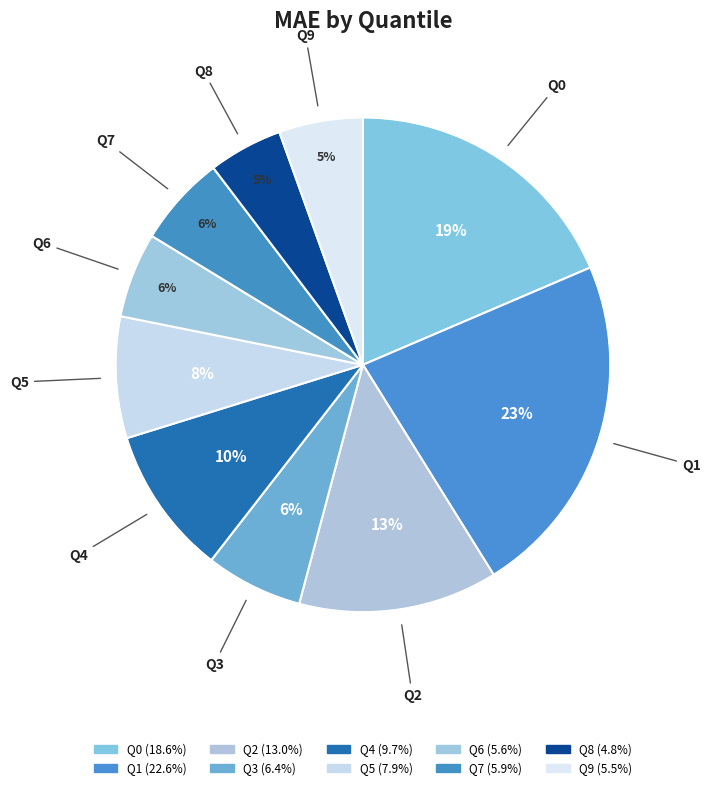

Is Q2 the majority of the pie?

No